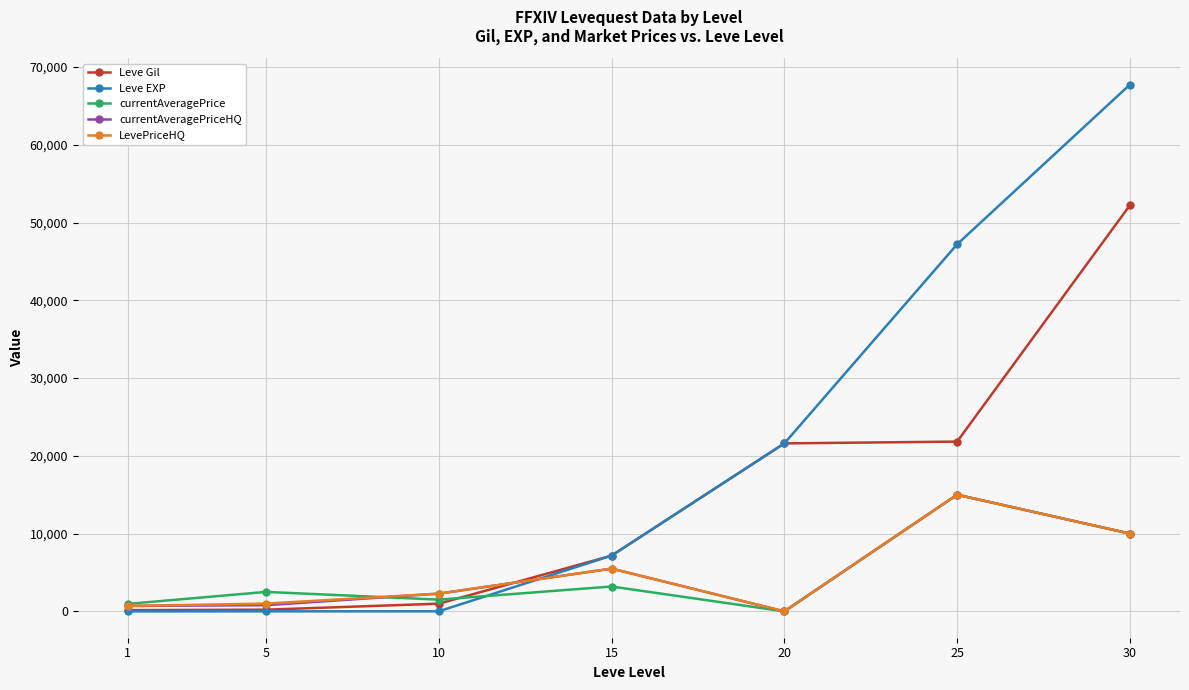

True or false: Leve EXP has more than 1 points higher than both neighbors.

False